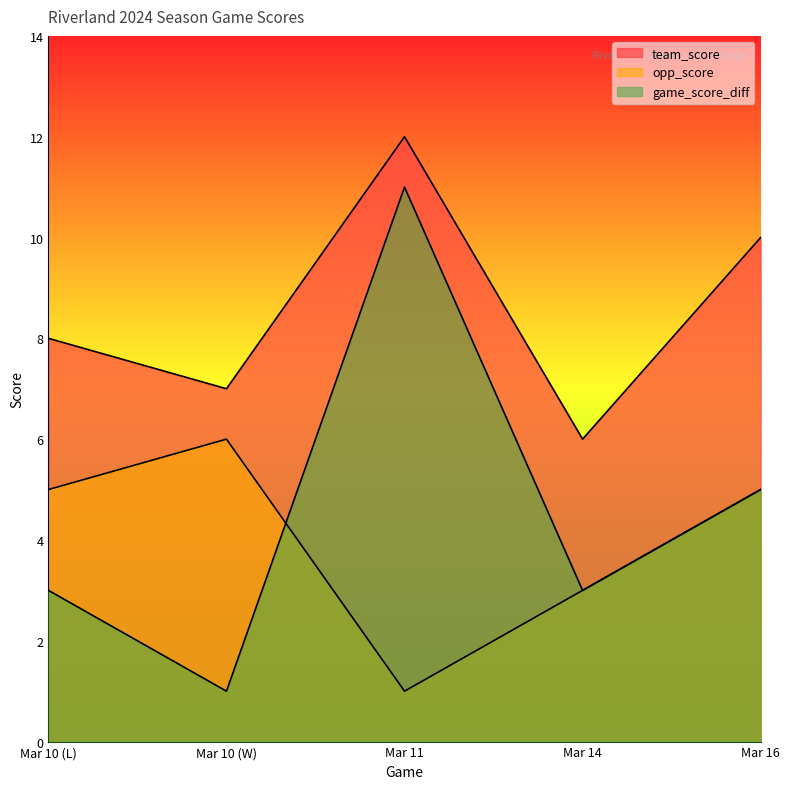

List the labels in order of opp_score value, largest first.

Mar 10 (W), Mar 10 (L), Mar 16, Mar 14, Mar 11